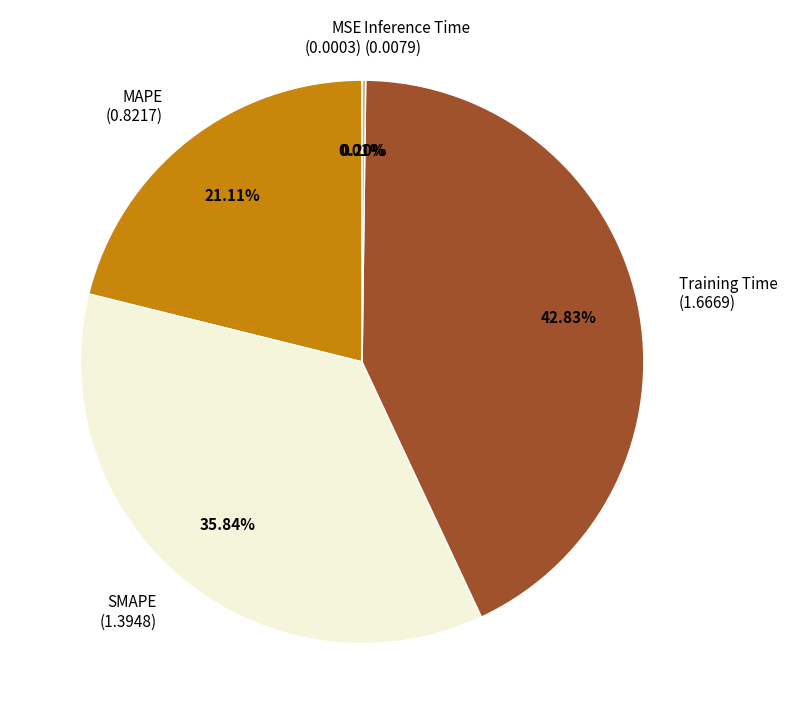

To the nearest percent, what is the difference between the Training Time and SMAPE slice percentages?

7%